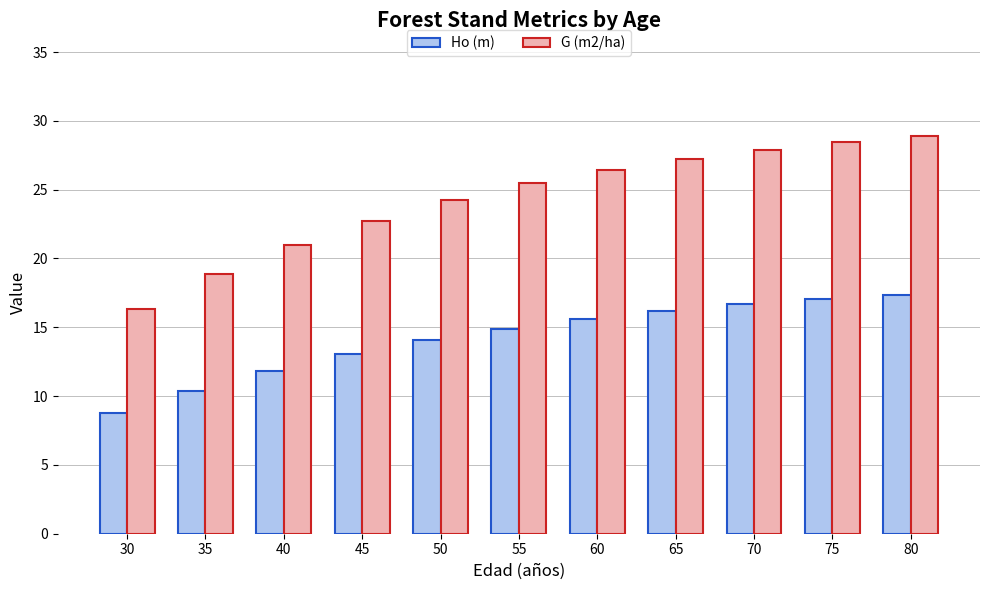

What is the value of the G (m2/ha) bar at the 8th from the left?

27.3